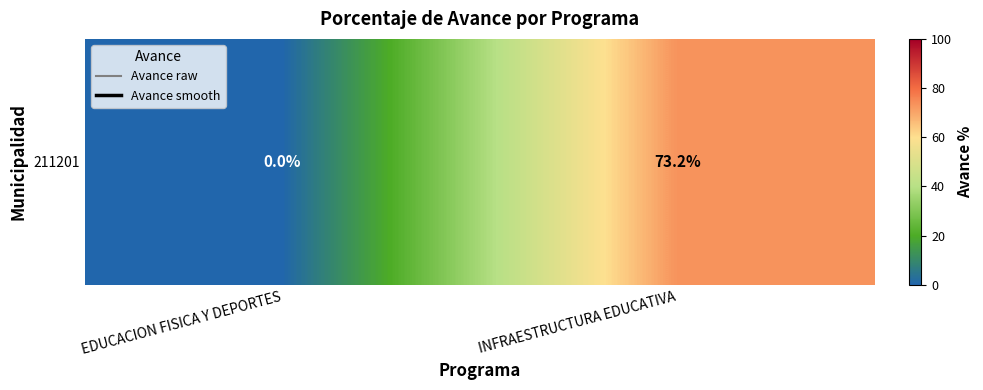

Reading left to right, what are all the values shown in this chart?

0.0	73.2